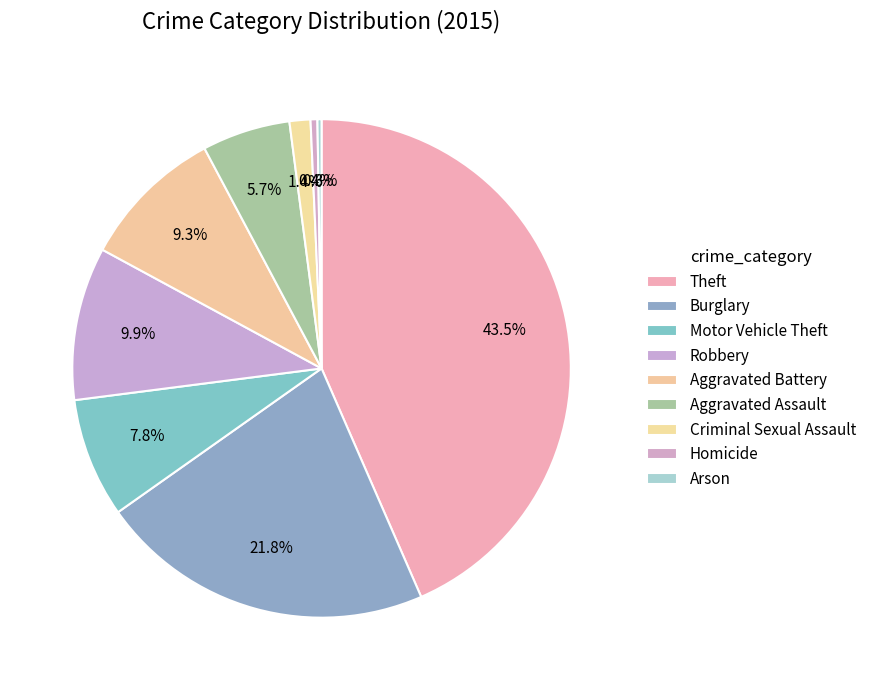

Count the number of slices in the pie.

9